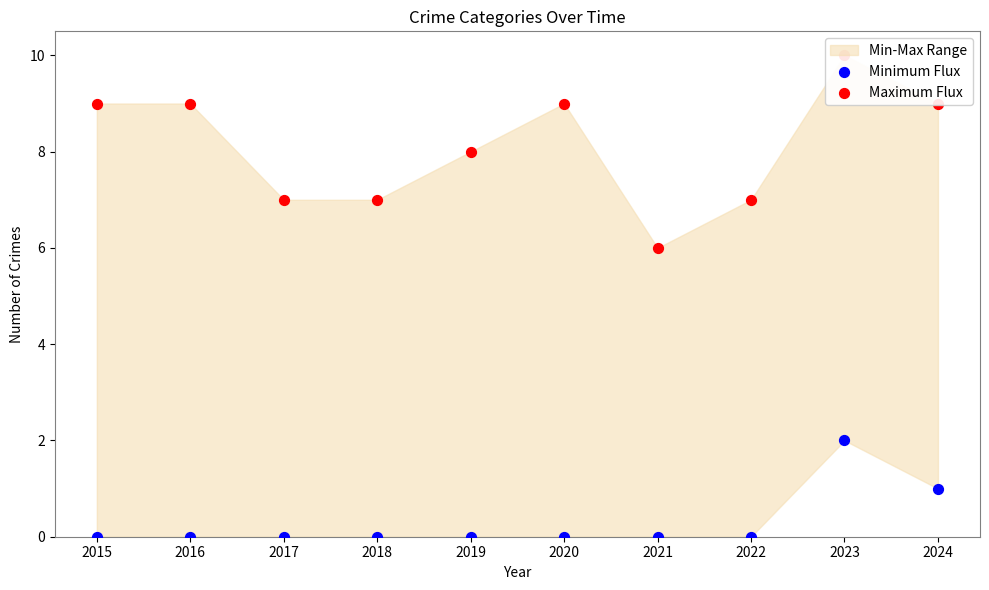

Which series has the largest total across all categories?

Maximum Flux